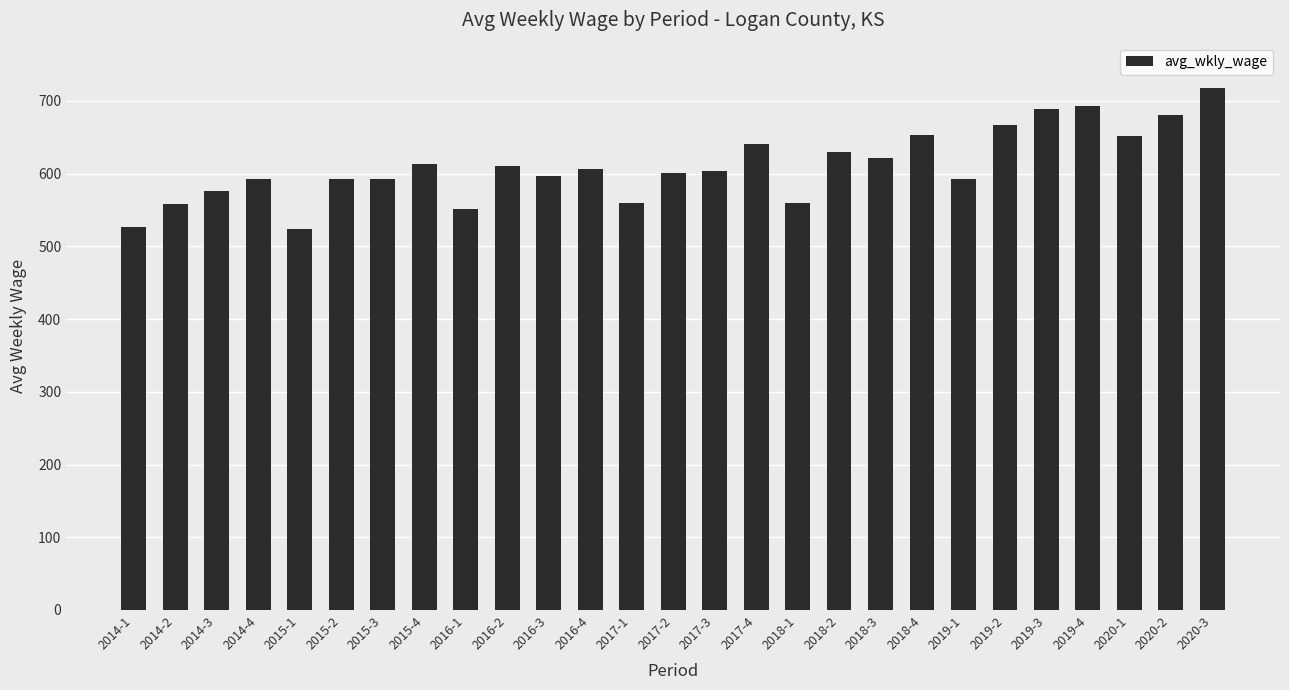

What is the approximate value at 2015-3, to the nearest 5?

590